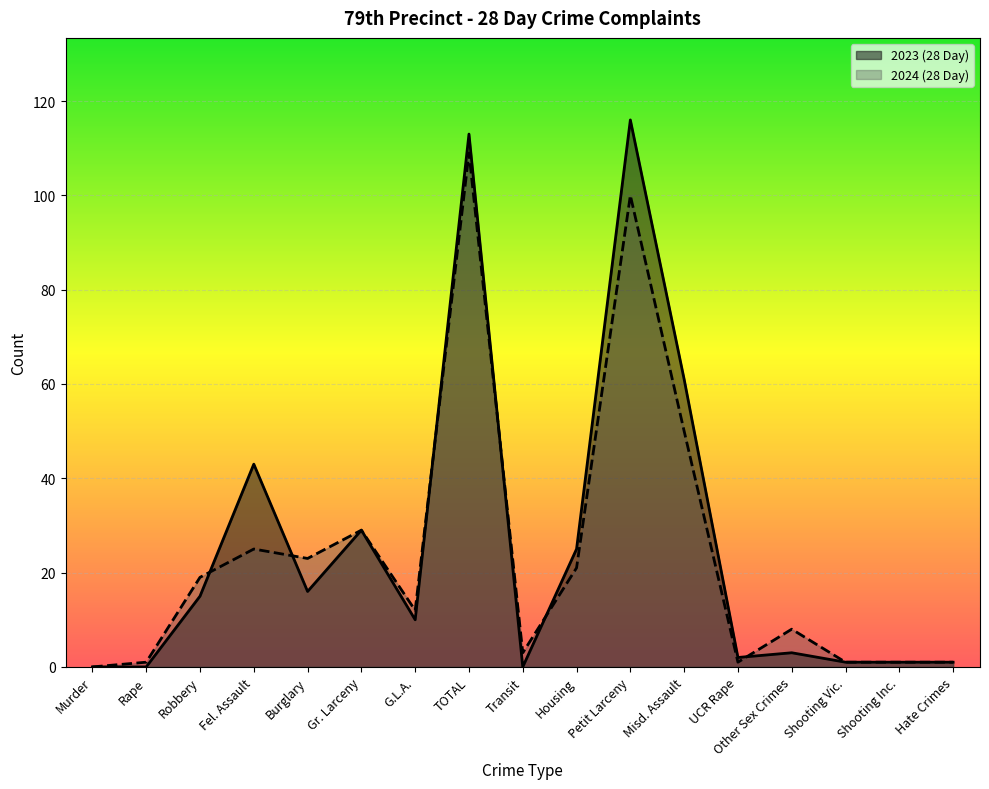

The 2023 (28 Day) series shows 5 at Other Sex Crimes. True or false?

False